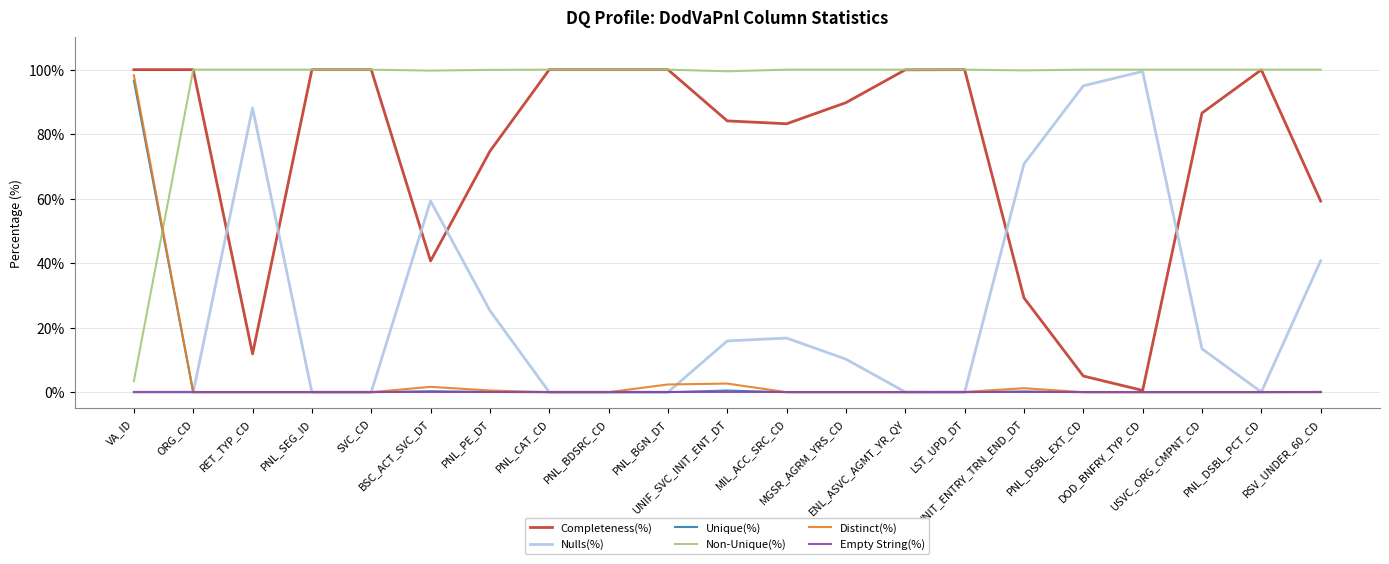

How many intersections are there between Nulls(%) and Completeness(%)?

6